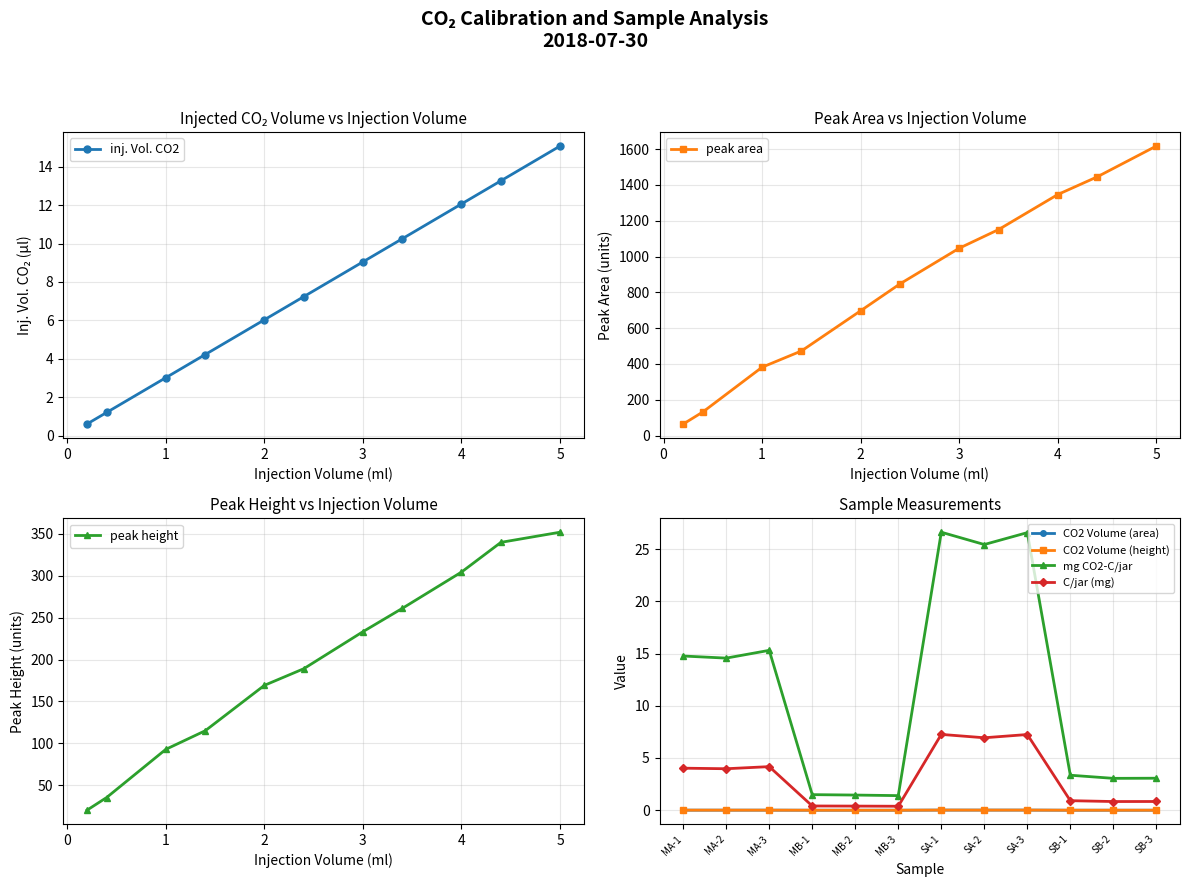

Which series has the largest range (max minus min)?

peak height